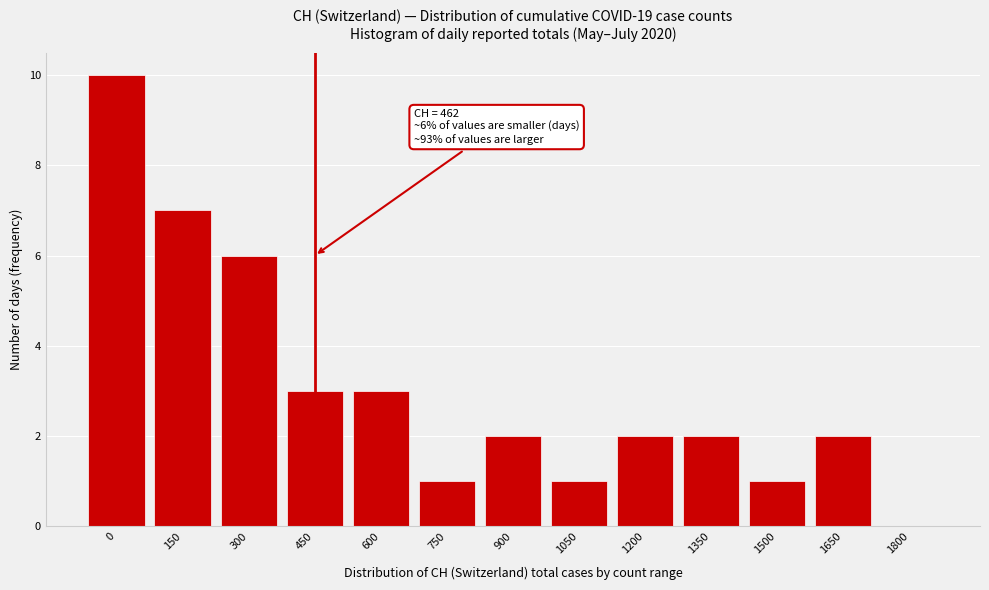

Reading left to right, what are all the values shown in this chart?

0=10	150=7	300=6	450=3	600=3	750=1	900=2	1050=1	1200=2	1350=2	1500=1	1650=2	1800=0